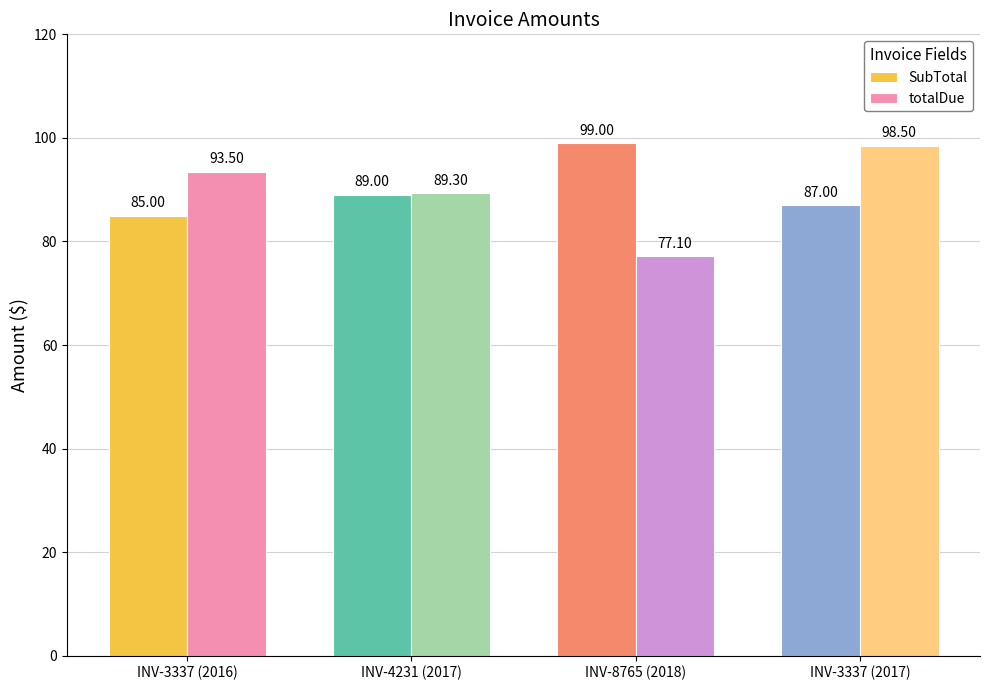

Reading left to right, extract all data points from this chart.

SubTotal: 85.0	89.0	99.0	87.0
totalDue: 93.5	89.3	77.1	98.5